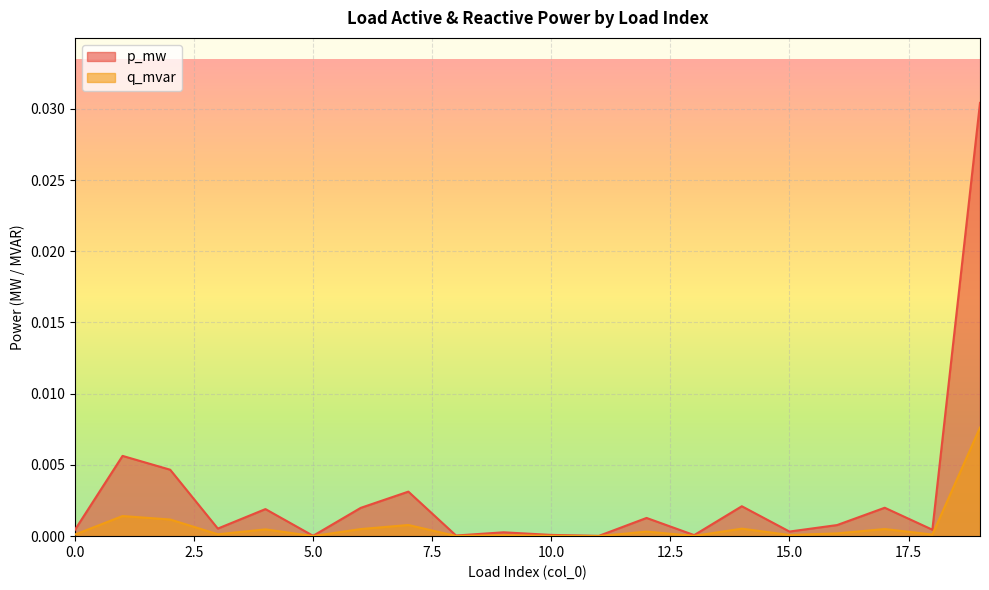

True or false: q_mvar and p_mw cross at least once.

False